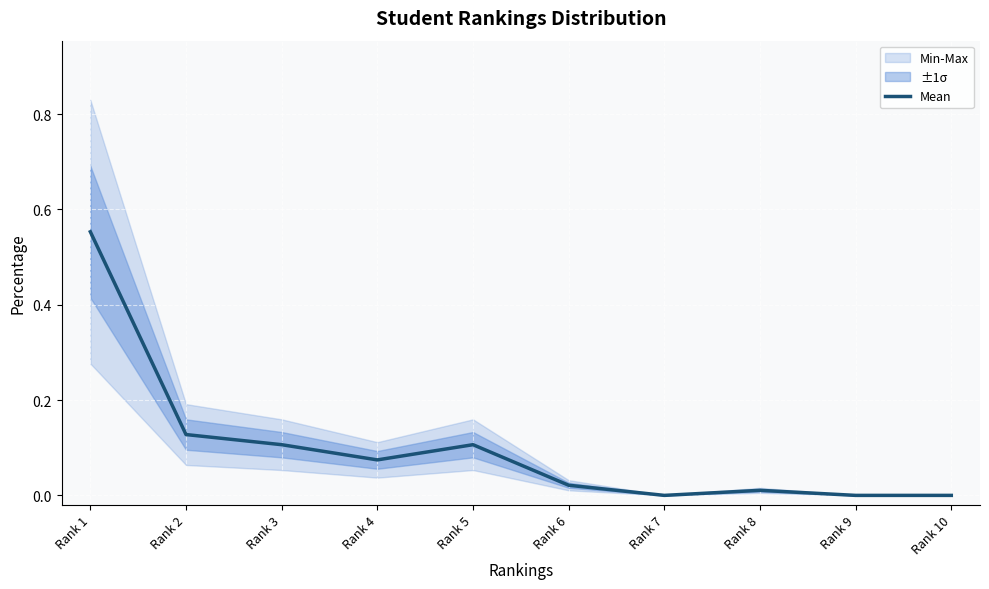

True or false: the data shows 0.0 at Rank 6.

False